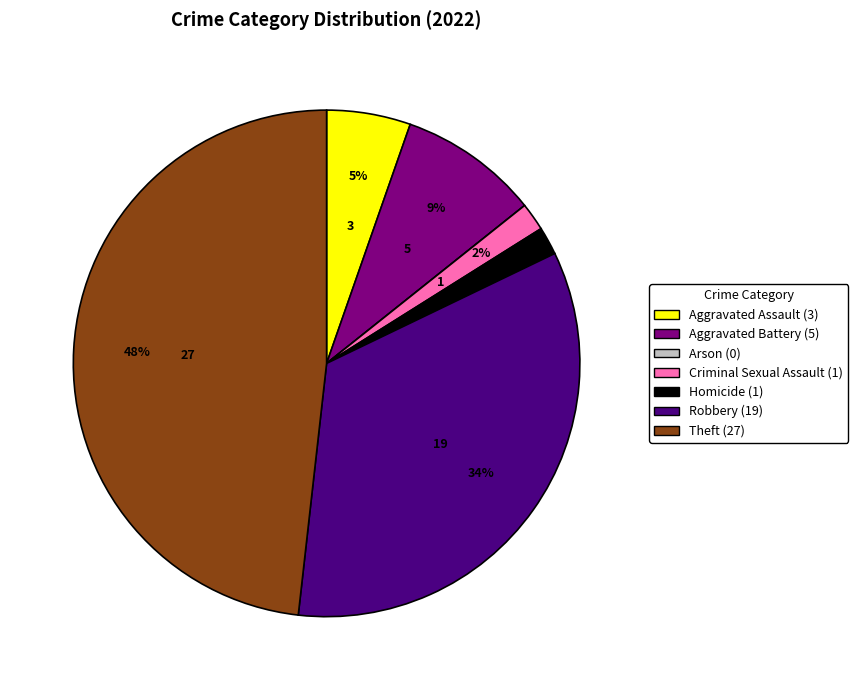

To the nearest percent, what is the combined percentage of Criminal Sexual Assault and Aggravated Assault?

7%